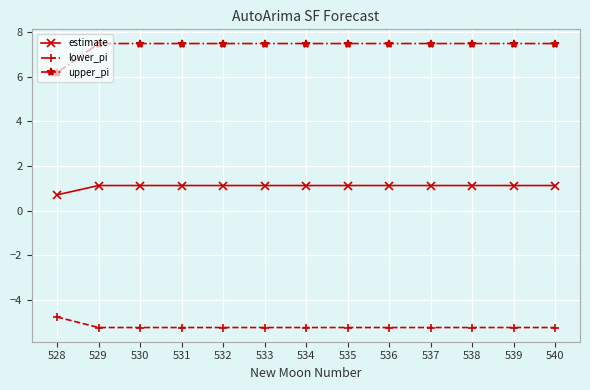

Count the upper_pi values in the range 7 to 8.

12